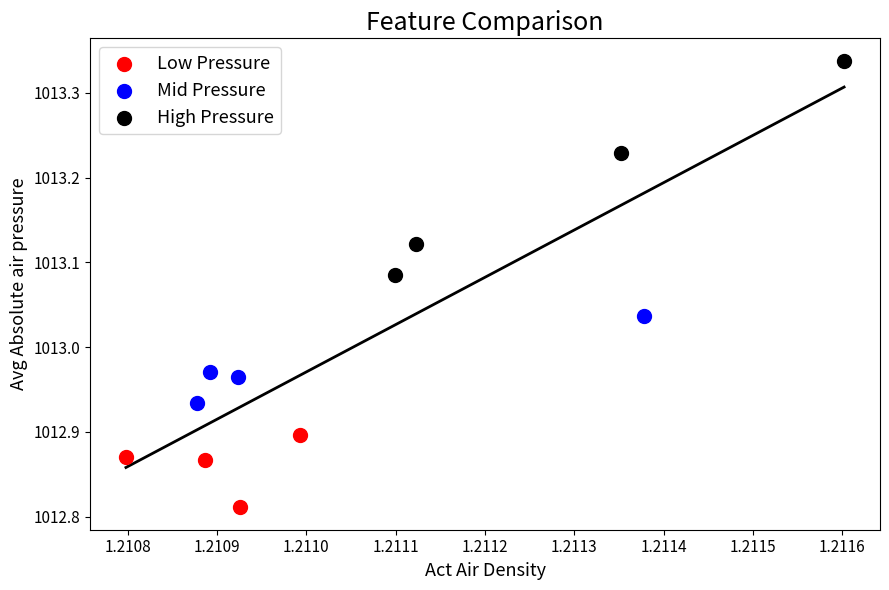

Which series reaches the minimum Y coordinate?

Low Pressure